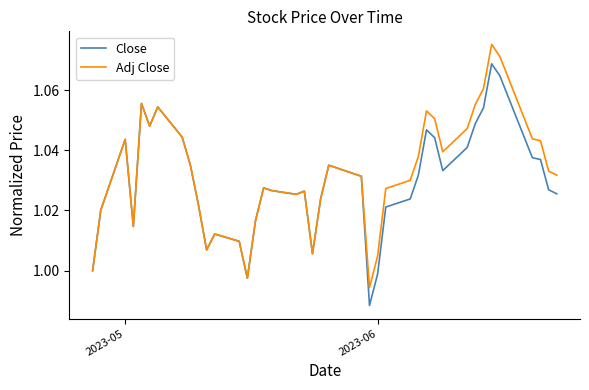

Which series has the widest spread of values?

Adj Close